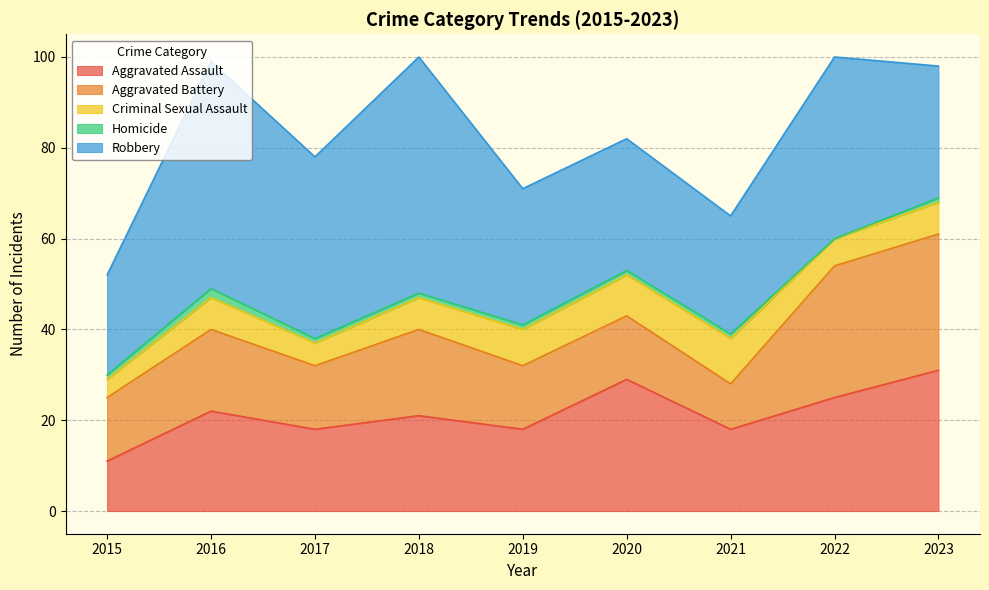

True or false: Aggravated Assault and Homicide intersect in this chart.

False